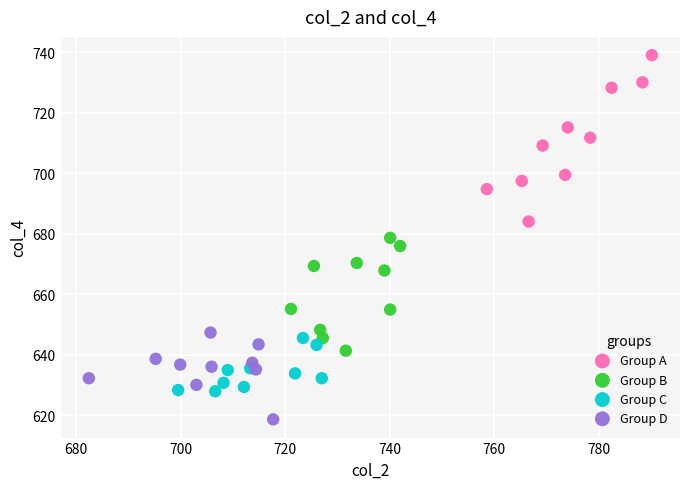

Which series reaches the maximum Y coordinate?

Group A